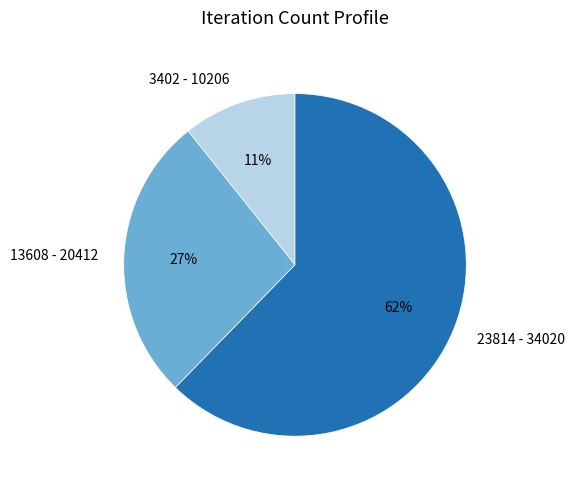

Count the number of slices in the pie.

3